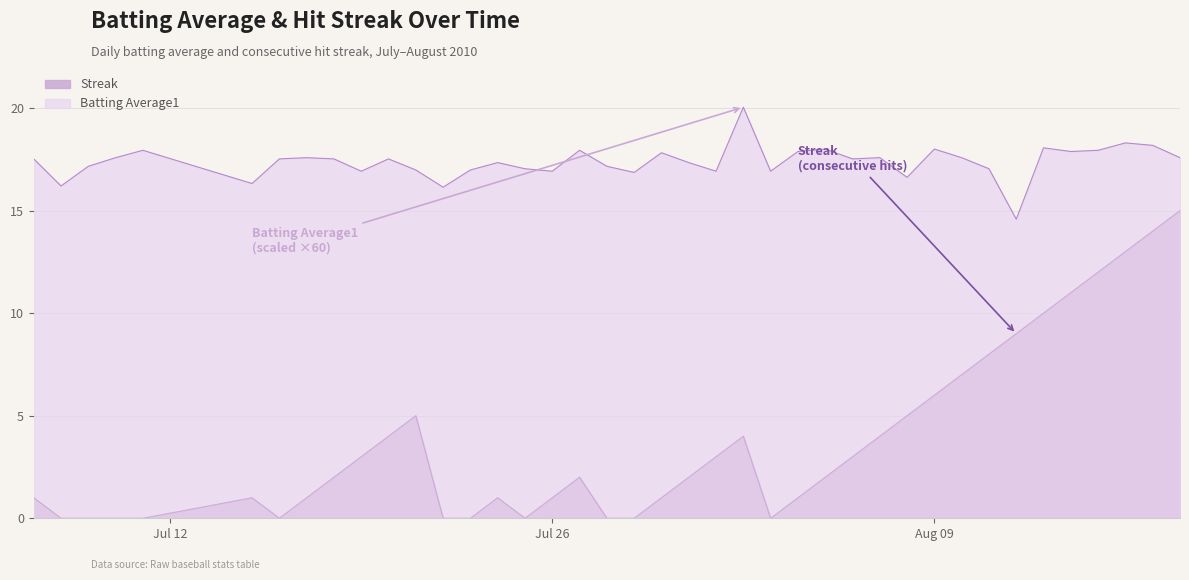

Does the chart have visible grid lines?

Yes